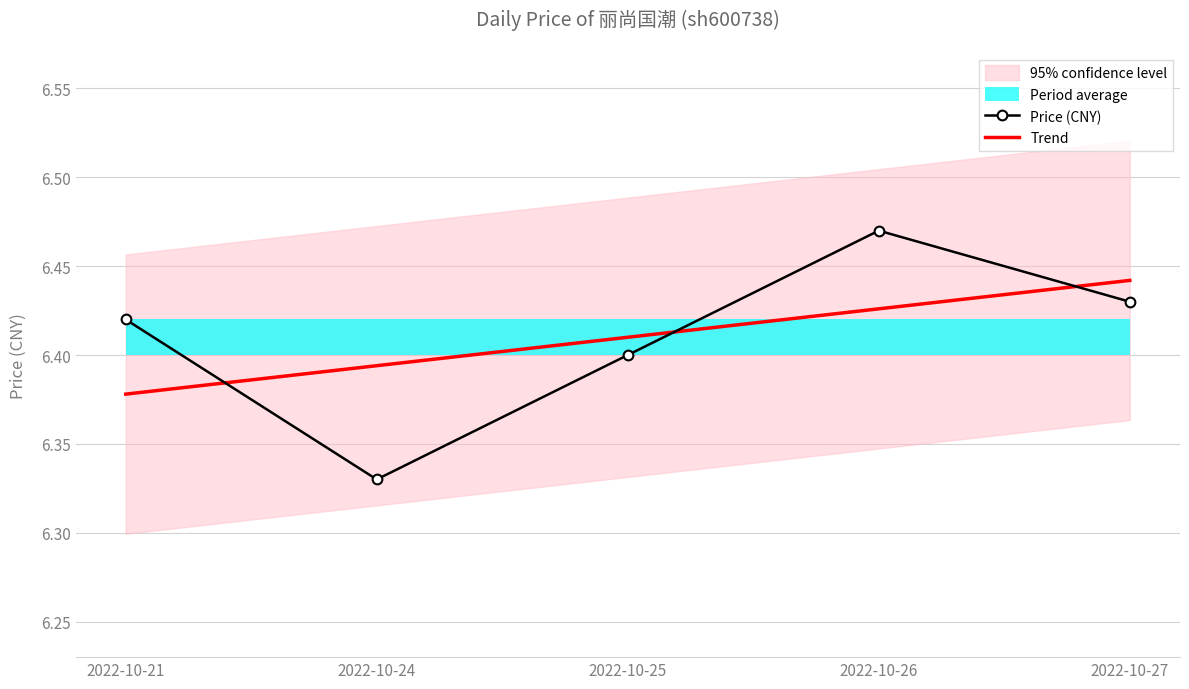

Reading left to right, transcribe all the data shown in this chart.

Price (CNY): 2022-10-21=6.4	2022-10-24=6.3	2022-10-25=6.4	2022-10-26=6.5	2022-10-27=6.4
Trend: 2022-10-21=6.4	2022-10-24=6.4	2022-10-25=6.4	2022-10-26=6.4	2022-10-27=6.4